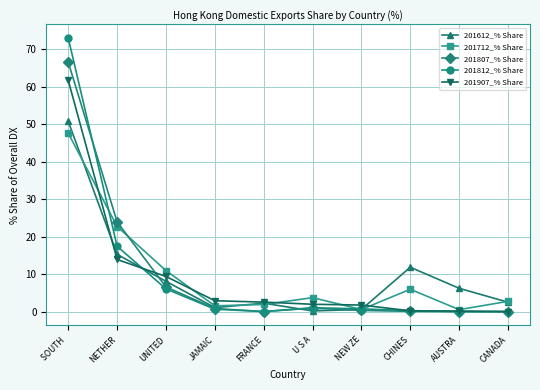

Which series has the largest range (max minus min)?

201812_% Share